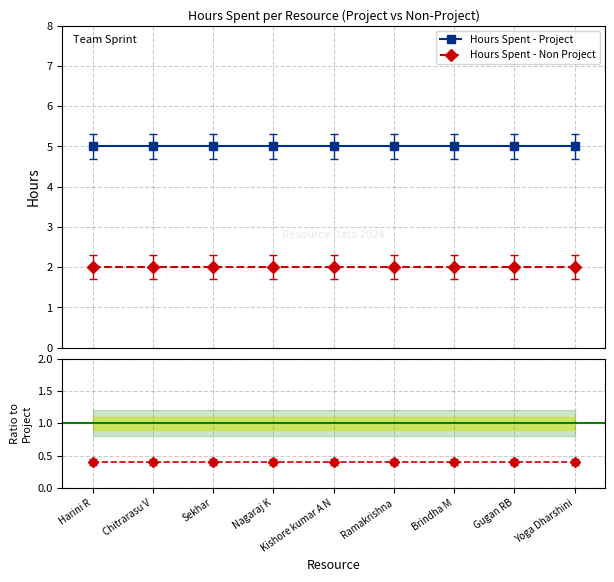

The value of Non-Project / Project at Ramakrishna is 0.4. True or false?

True